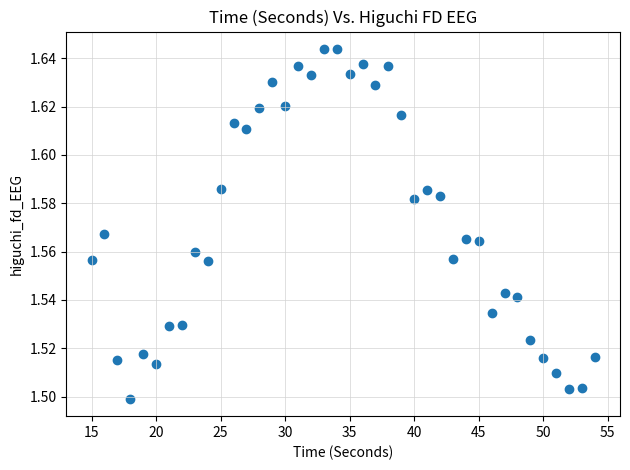

What is the range of X values (max minus min)?

39.0